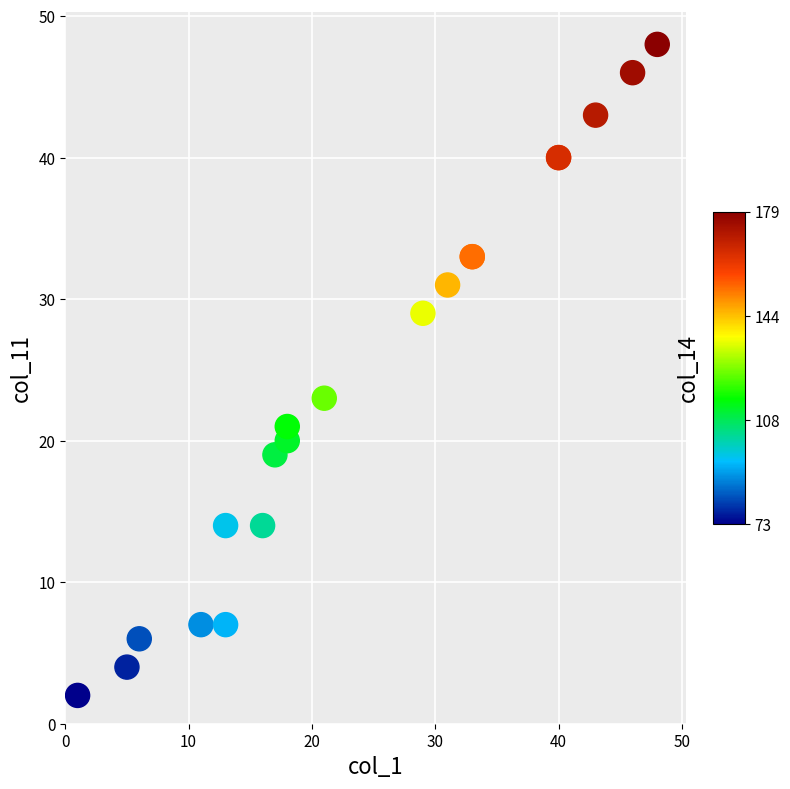

What Y value in the scatter plot is closest to 25?

23